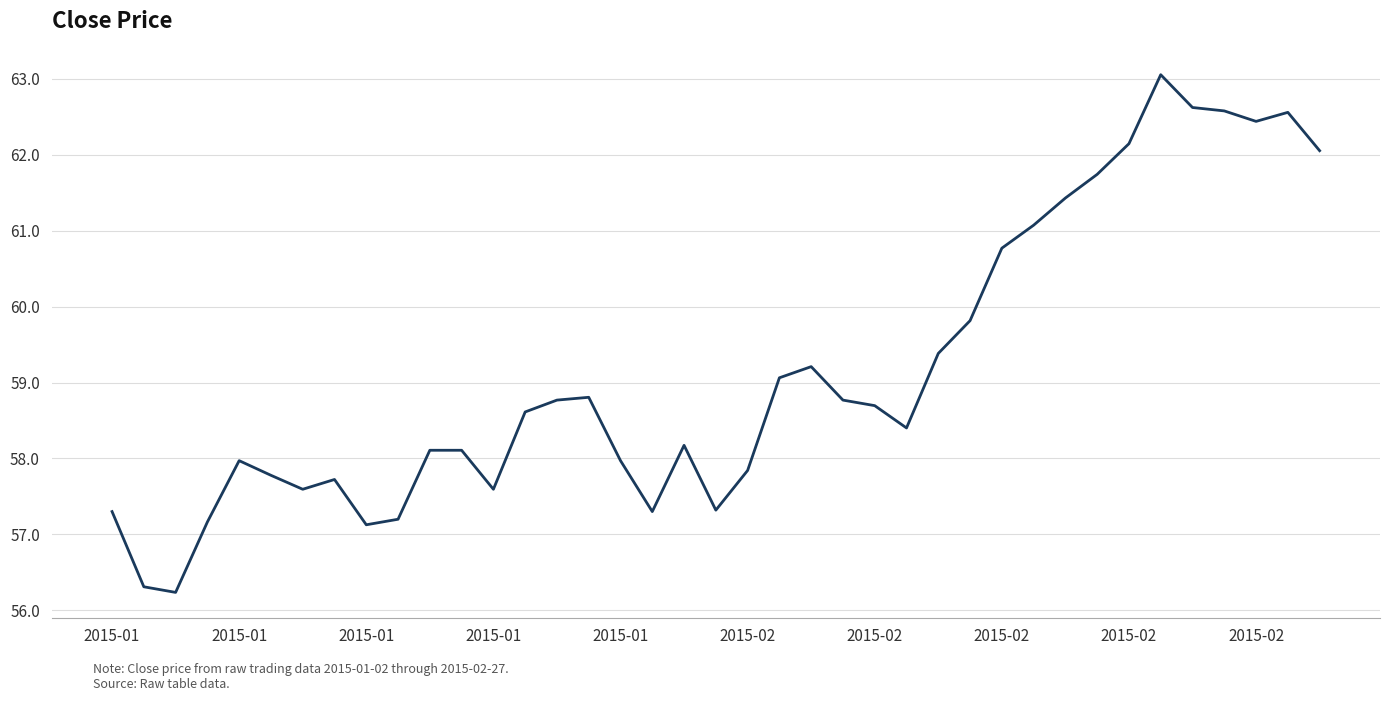

What is the greatest value displayed?

63.1